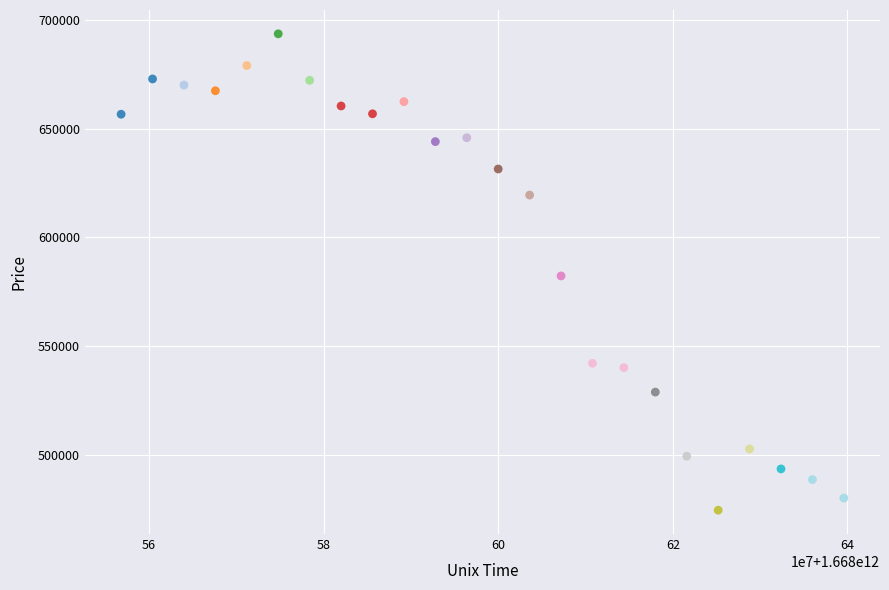

What is the range of Y values (max minus min)?

219200